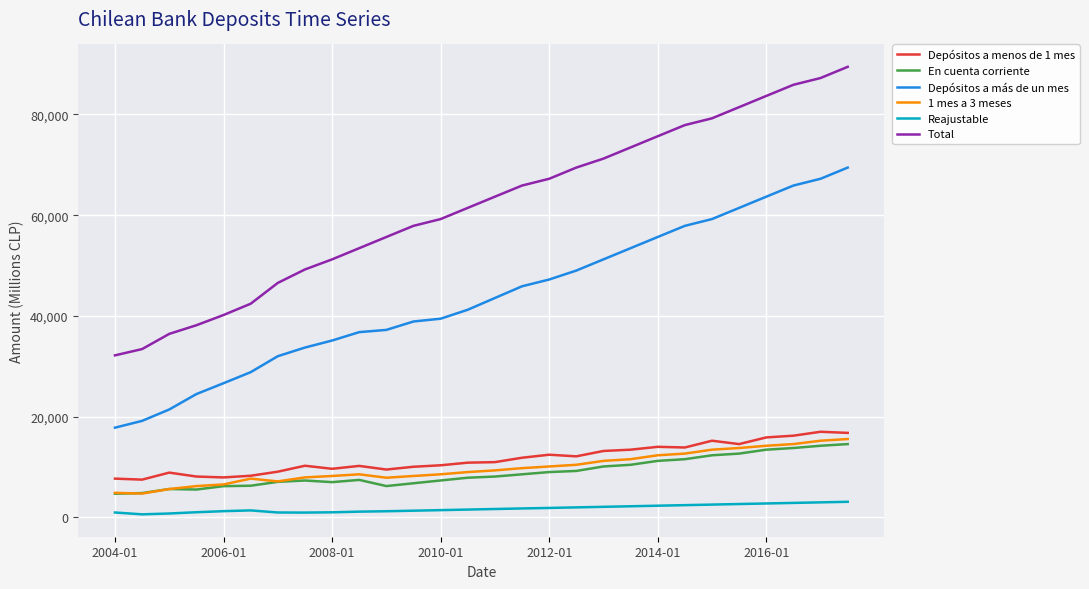

True or false: Reajustable and Depósitos a más de un mes cross at least once.

False